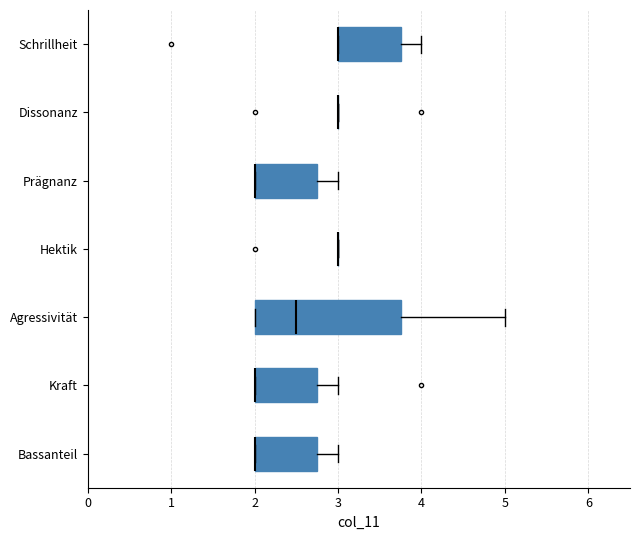

What is the difference between the highest and lowest values at Agressivität?

3